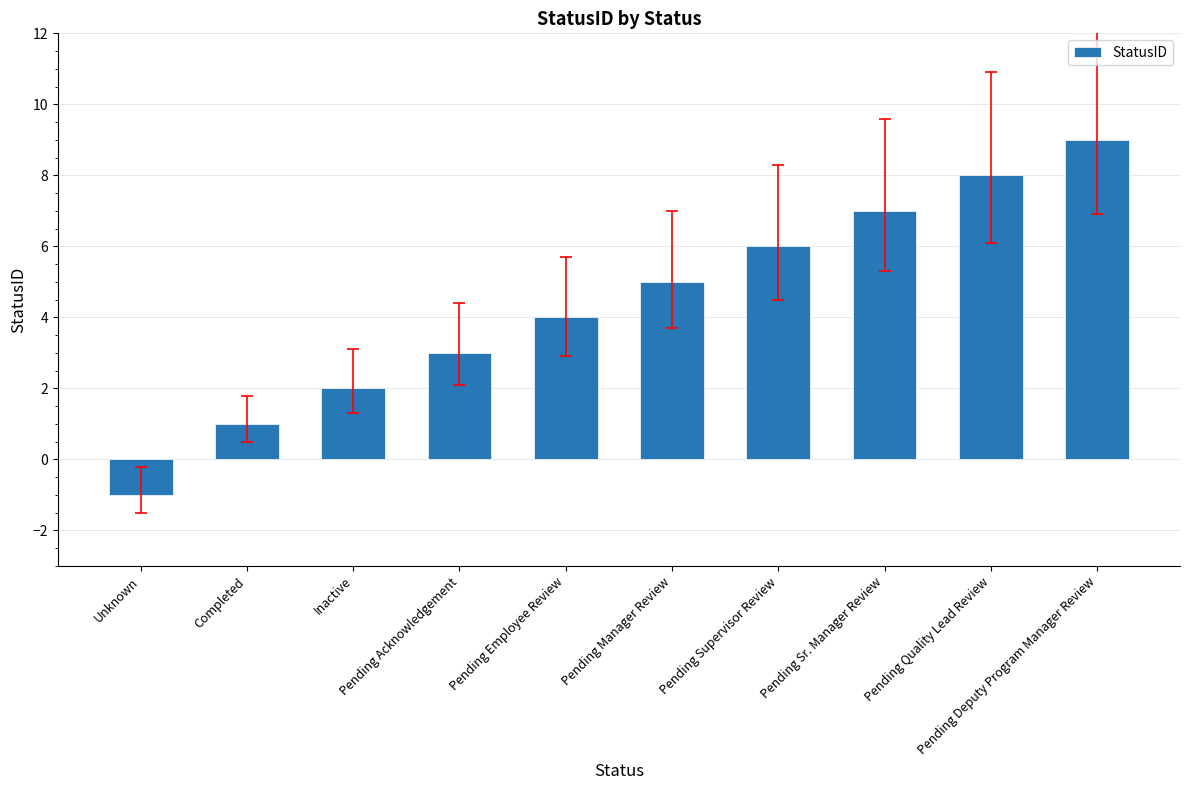

Reading left to right, transcribe all the data shown in this chart.

-1	1	2	3	4	5	6	7	8	9